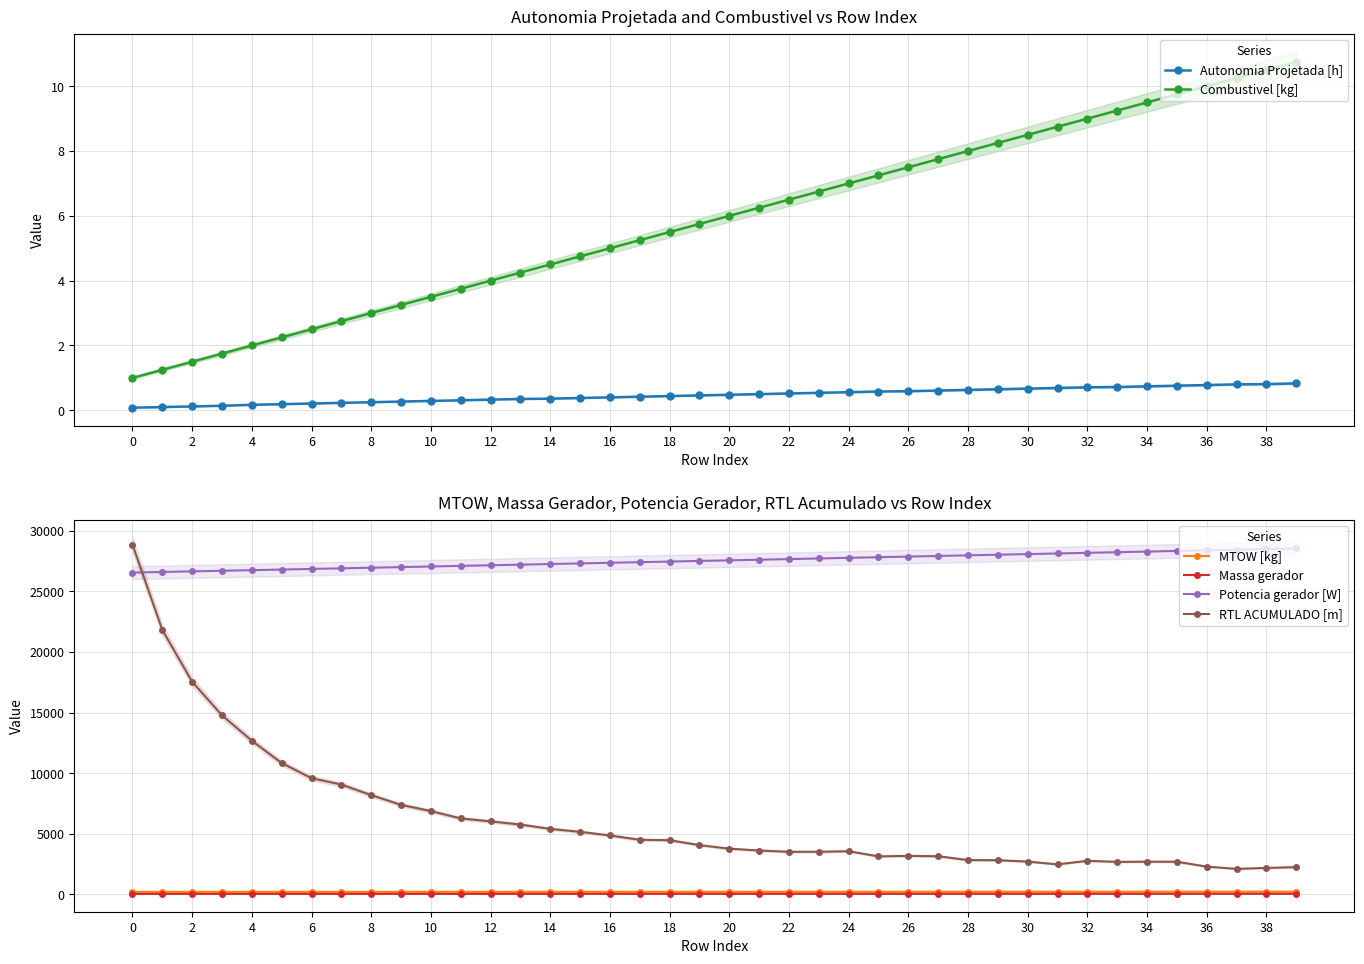

How many data points does each series have?

40